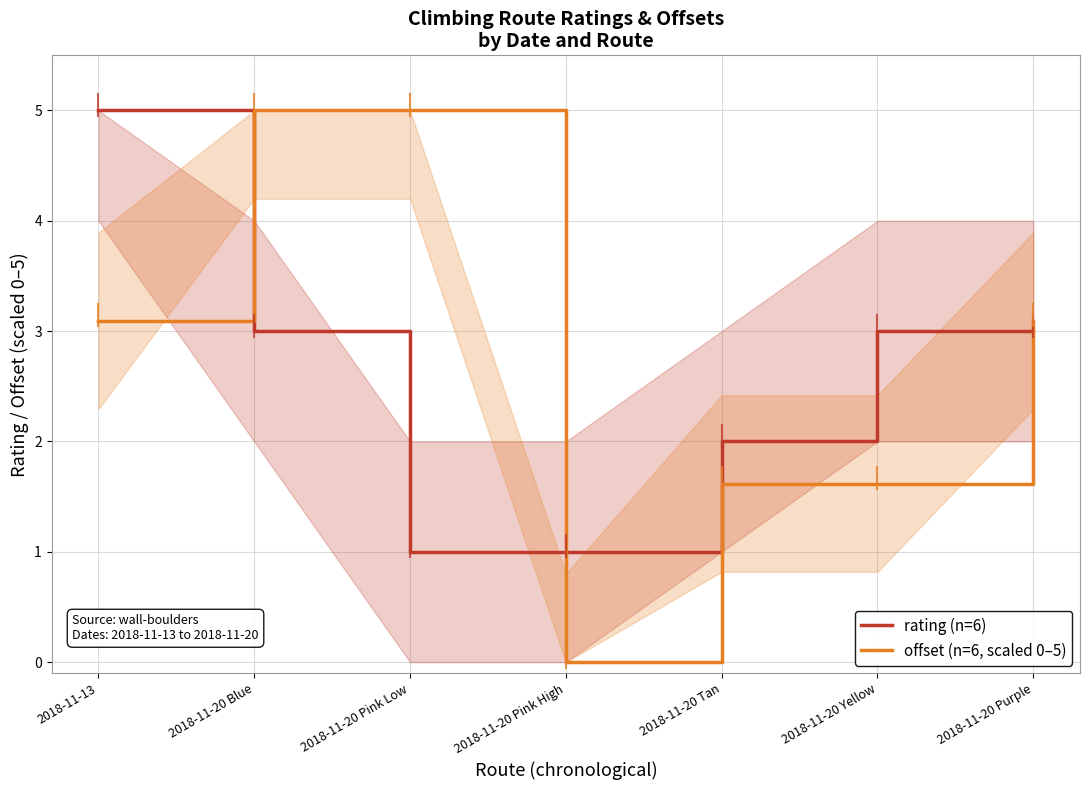

Where is the first local minimum for offset (n=6, scaled 0–5)?

2018-11-20 Pink High